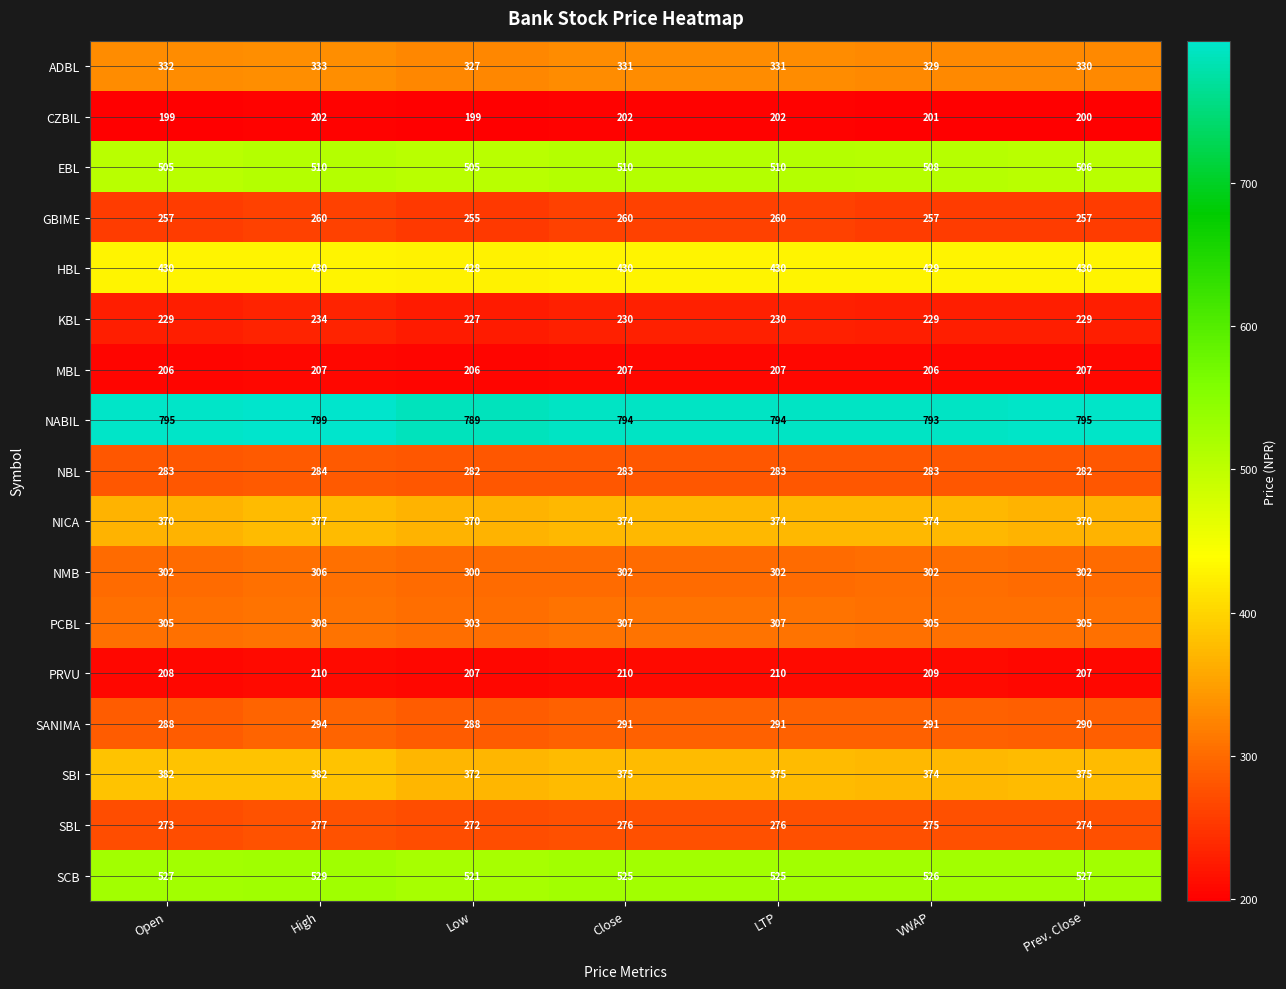

What is the greatest value displayed?

799